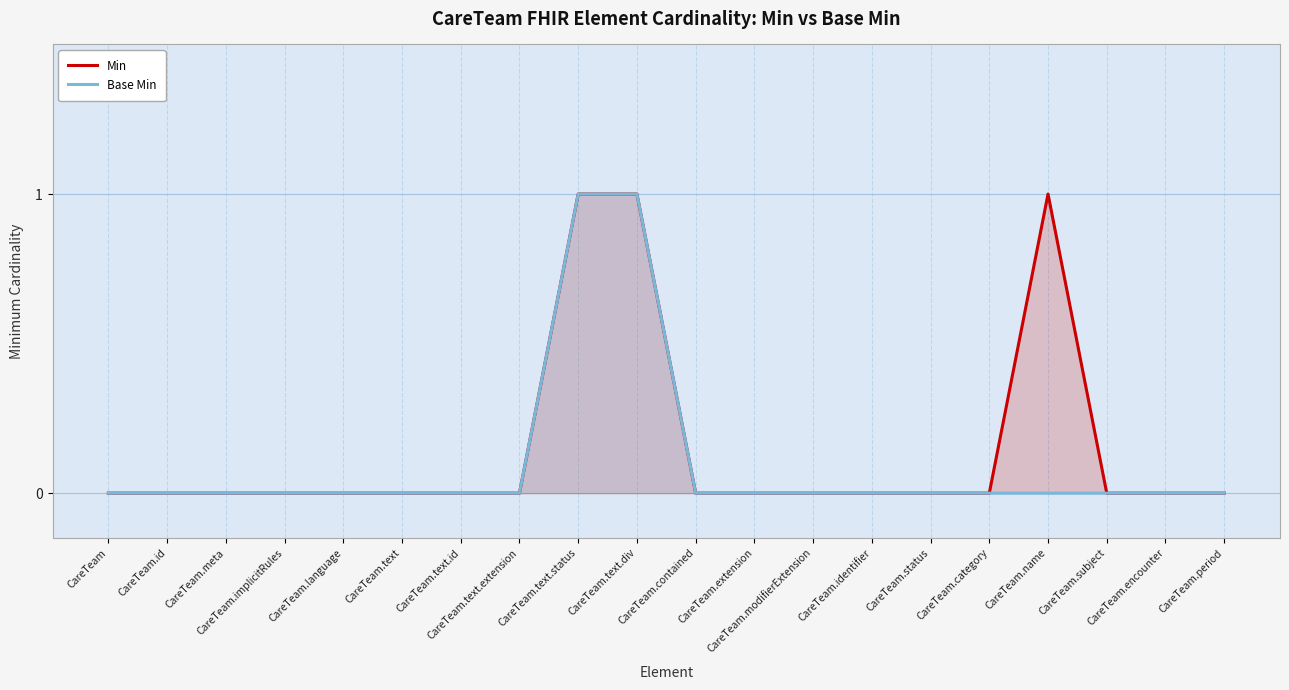

How many values in the Base Min series exceed 0?

2